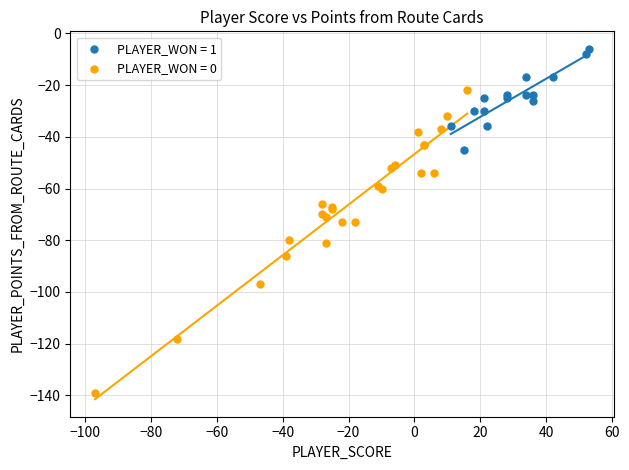

Which series contains the lowest Y value?

PLAYER_WON = 0